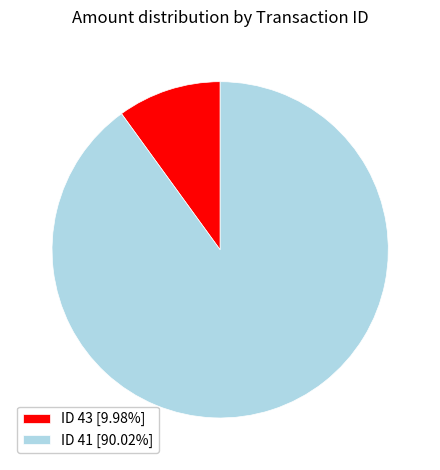

Combined, do ID 43 [9.98%] and ID 41 [90.02%] account for over 50%?

Yes